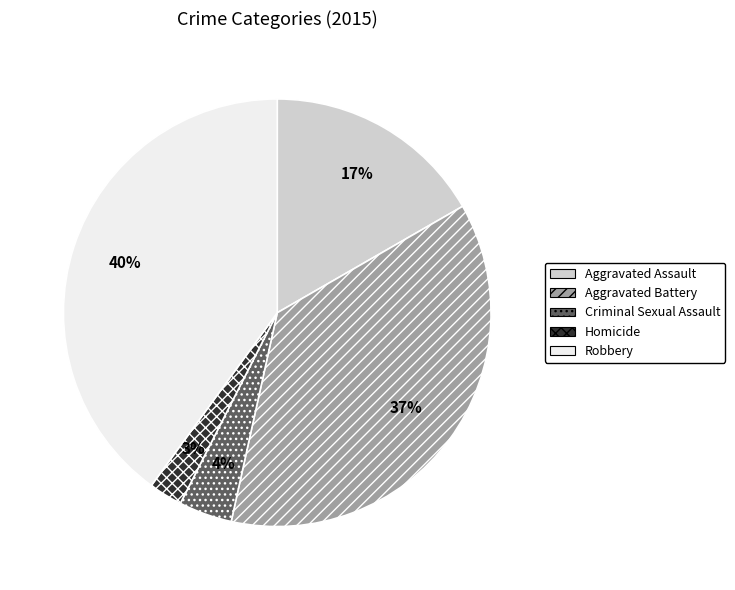

What is the ratio of the value at Criminal Sexual Assault to the value at Aggravated Assault?

0.2